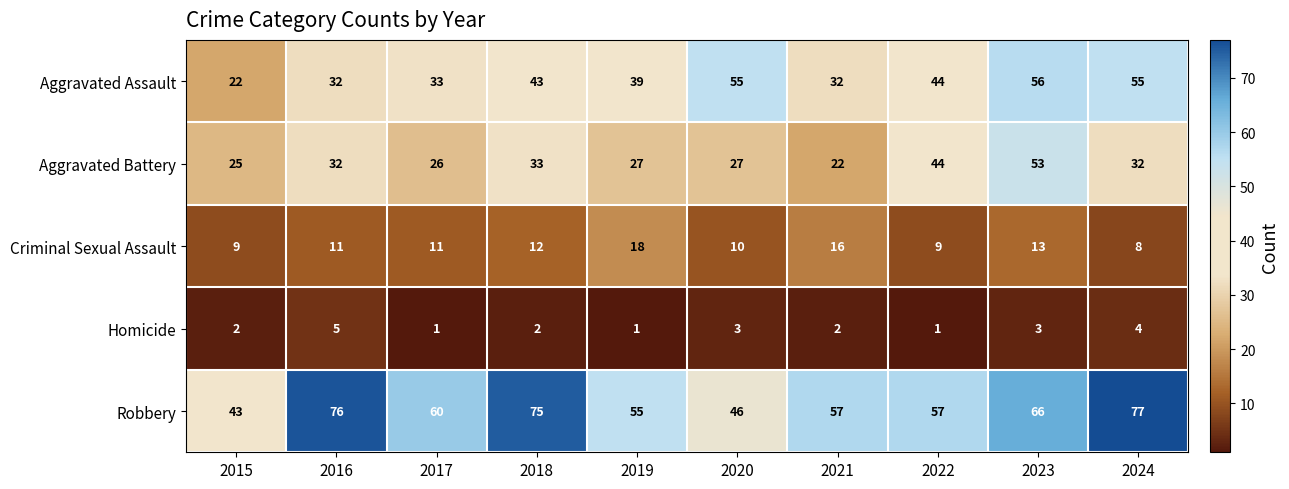

At how many categories does at least one series exceed 45?

9